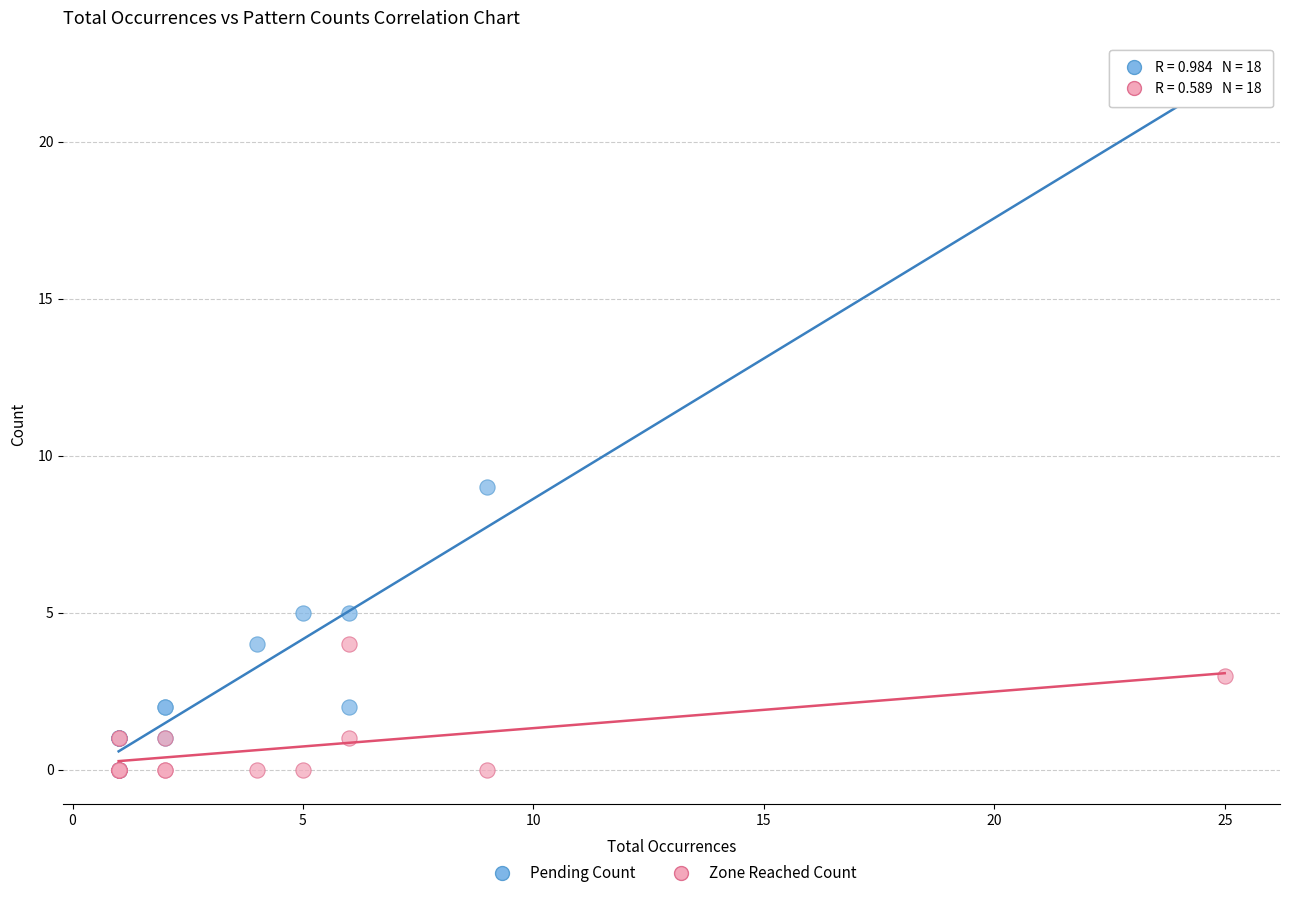

Across all series, what Y value is closest to 11?

9